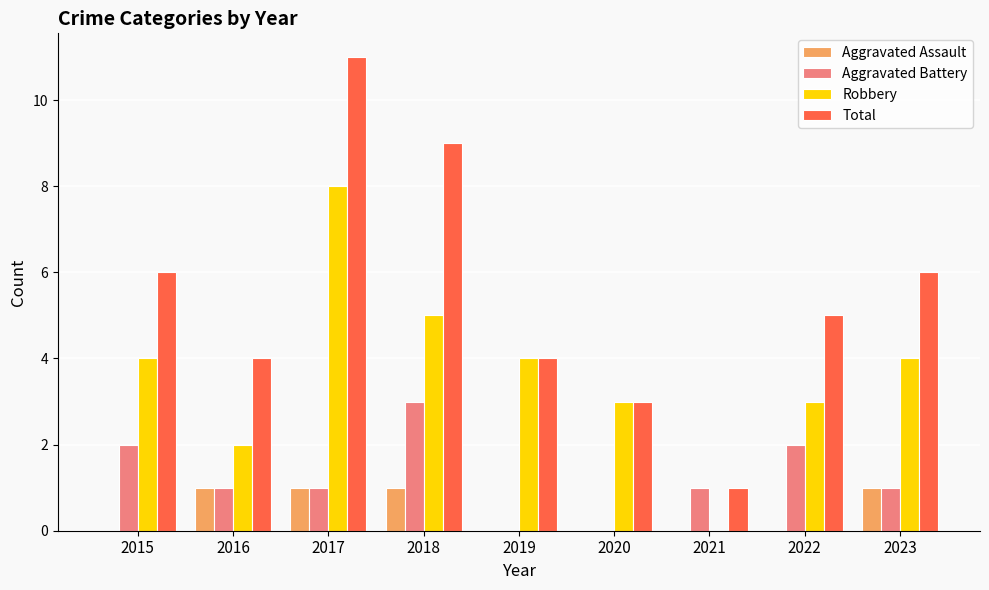

Which series changed the most between 2016 and 2019?

Robbery